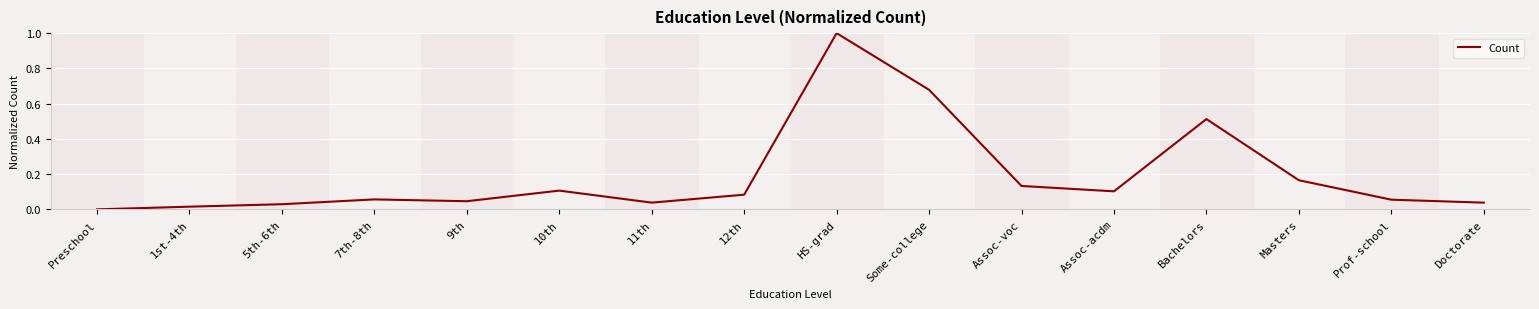

What position from the left is Some-college?

10